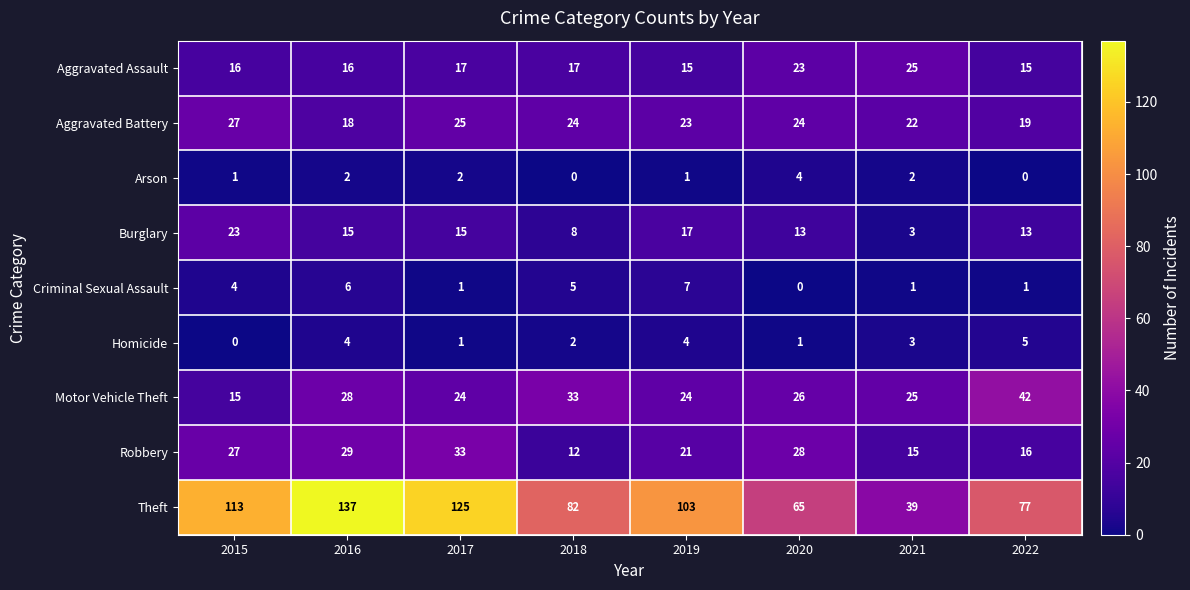

Which series has the widest spread of values?

Theft